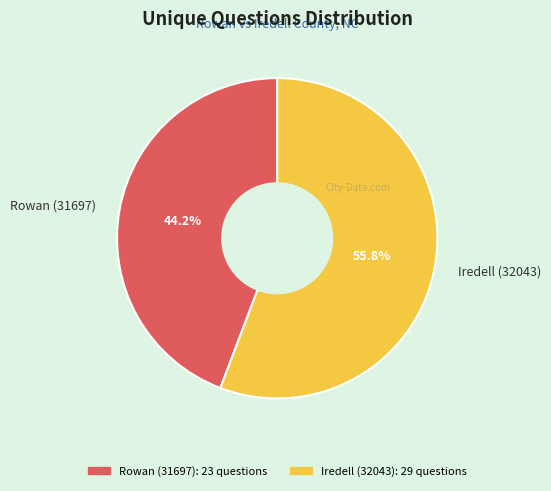

The Rowan (31697) slice represents 44% of the pie. True or false?

True